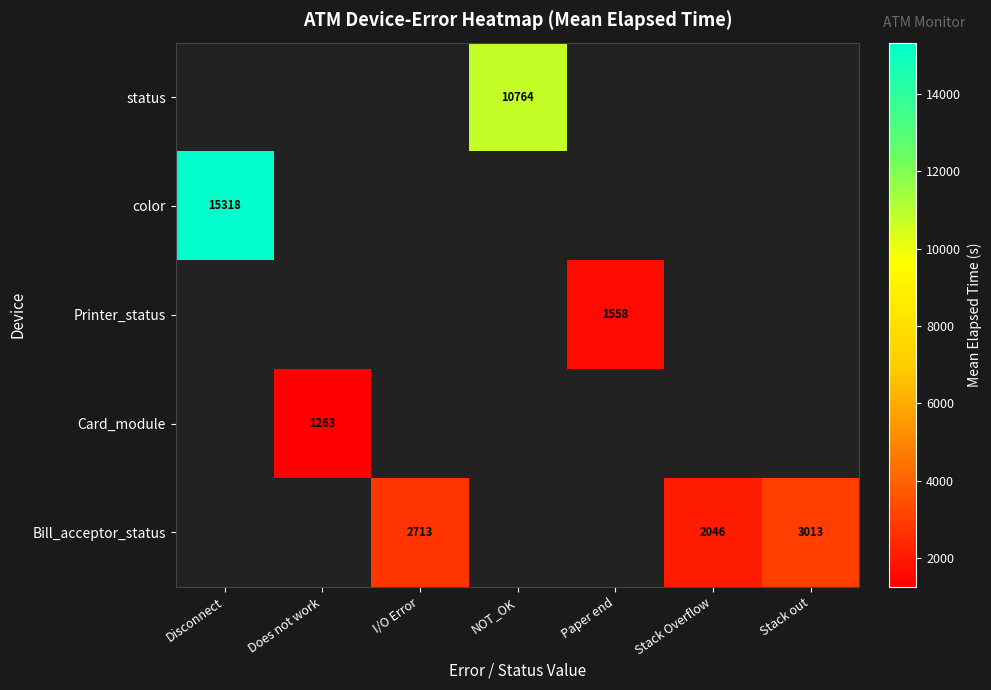

What is the smallest value displayed?

1263.2